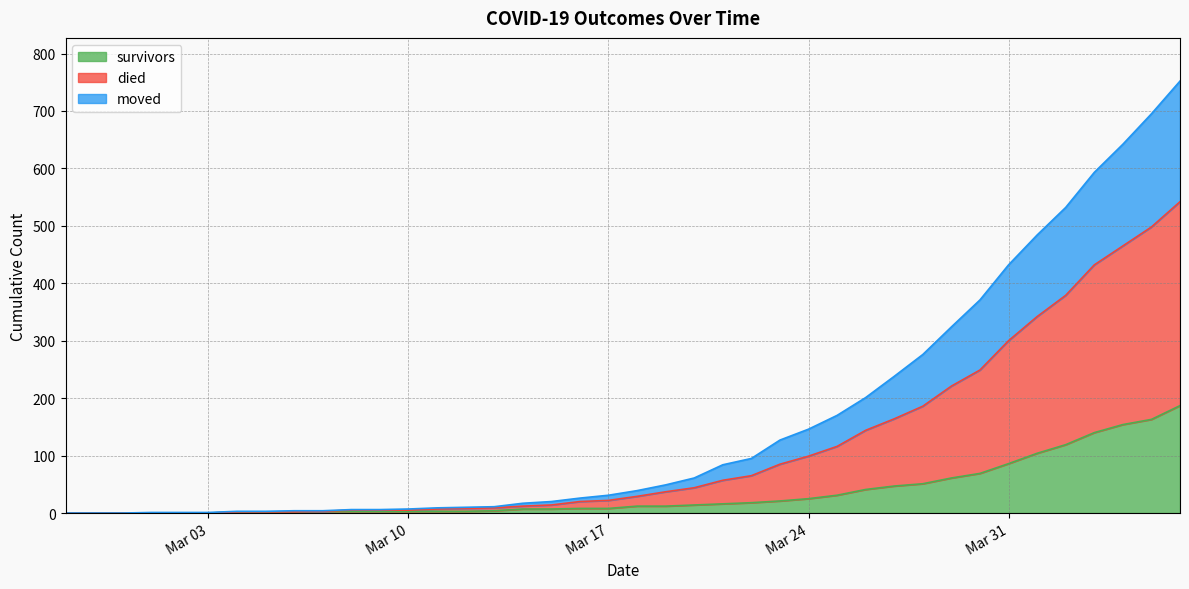

What is the greatest value displayed?

752